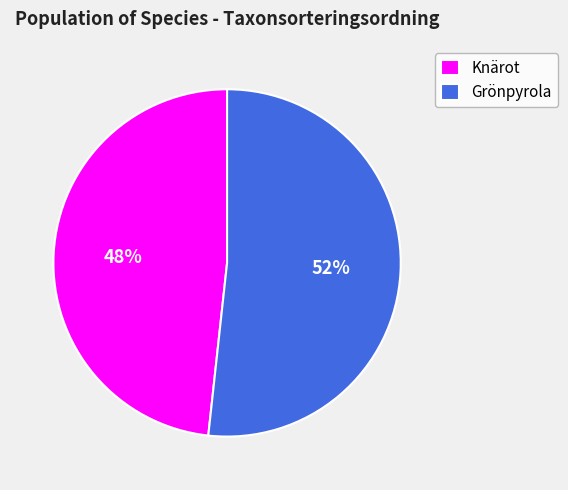

Is it true that Knärot is 42% of the pie?

False